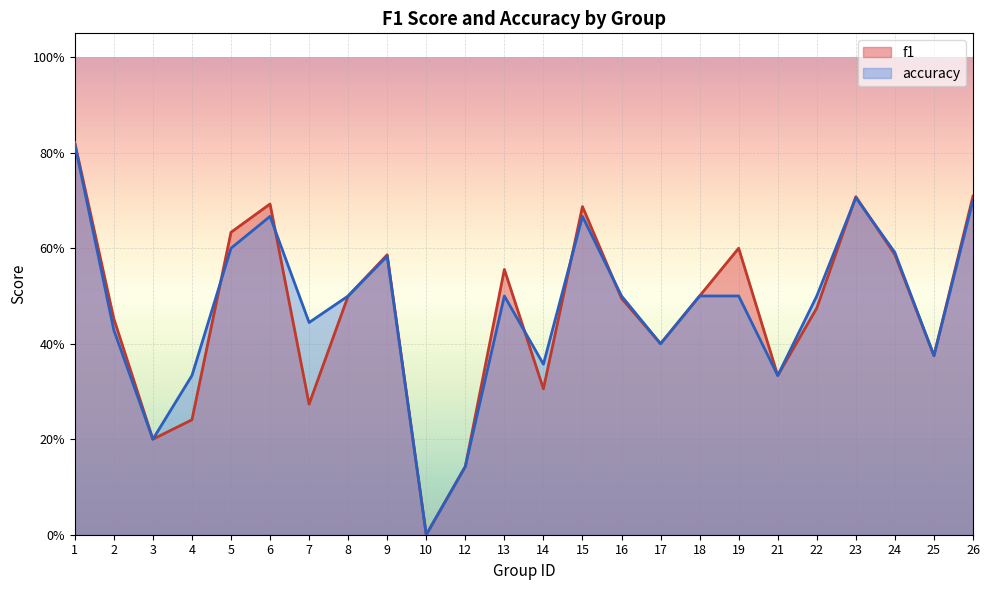

How many intersections are there between accuracy and f1?

7